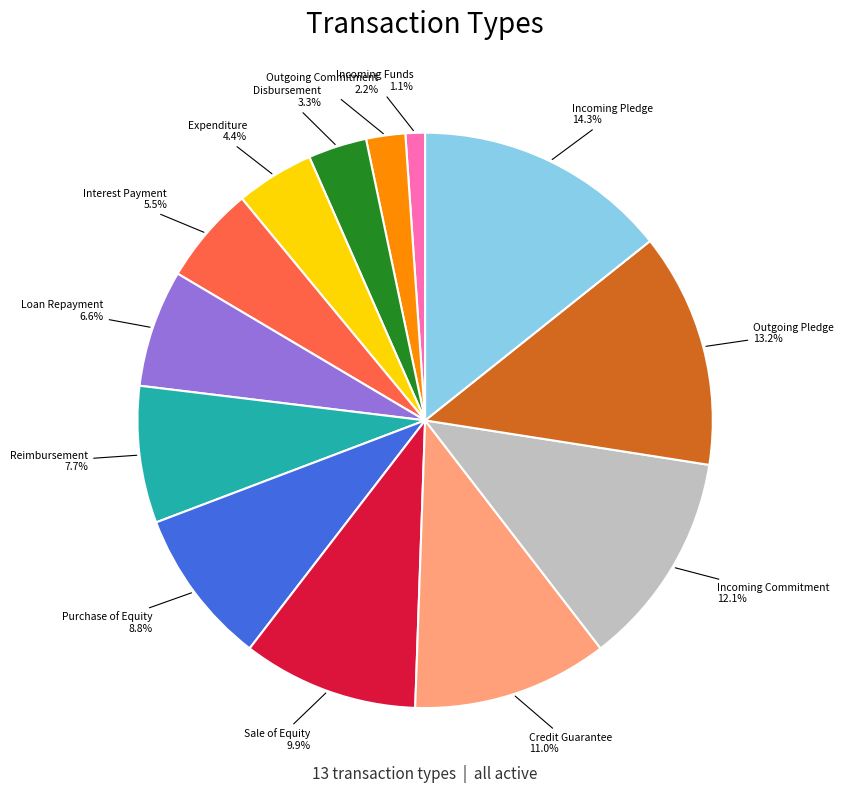

How many slices are in this pie chart?

13